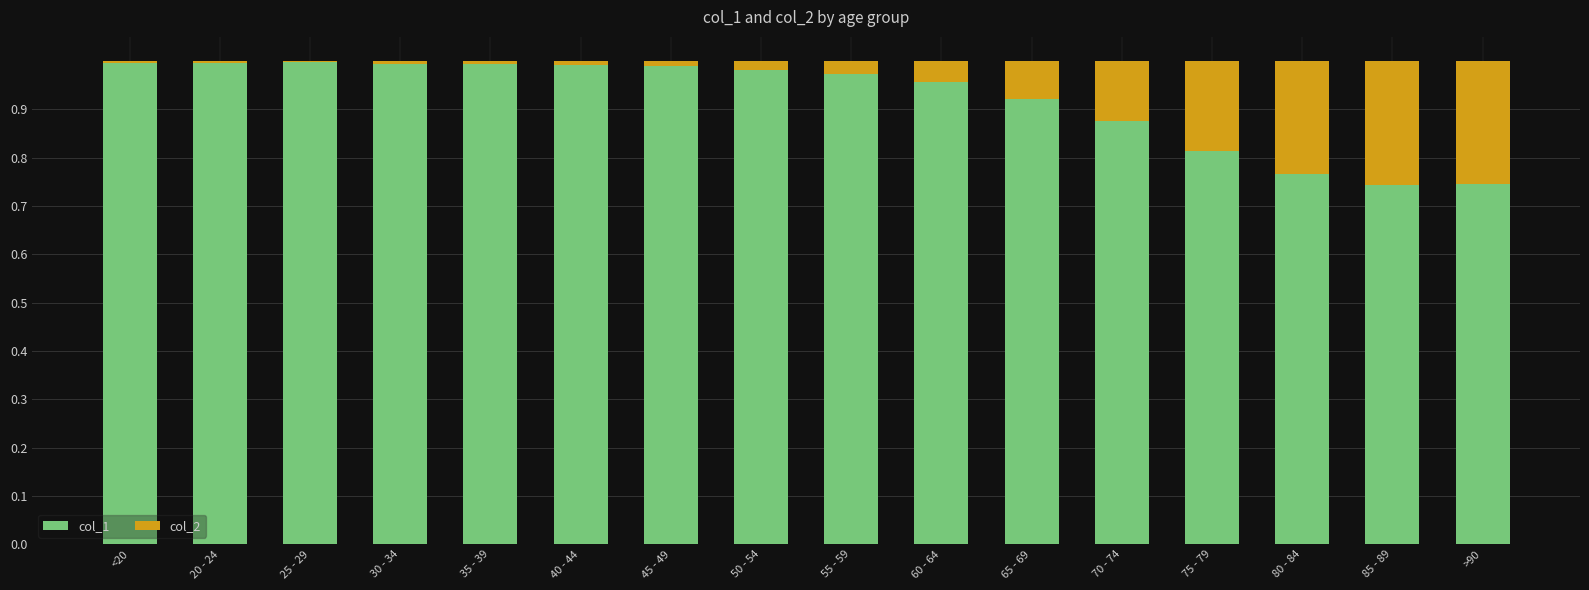

The value of col_1 at 50 - 54 is 1.0. True or false?

True